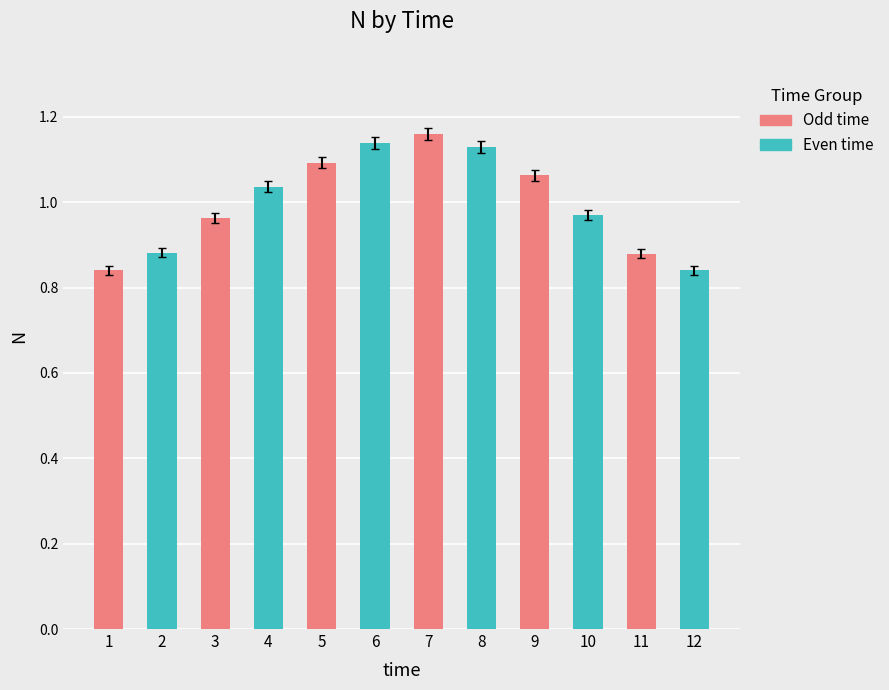

At which category is the sum across all series the highest?

7